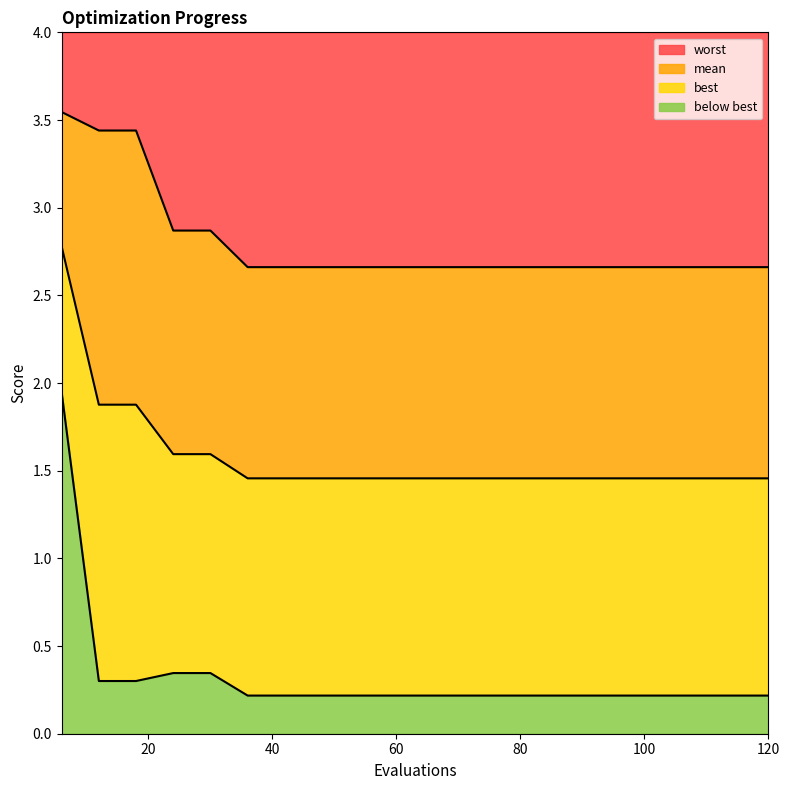

True or false: mean and best cross at least once.

False